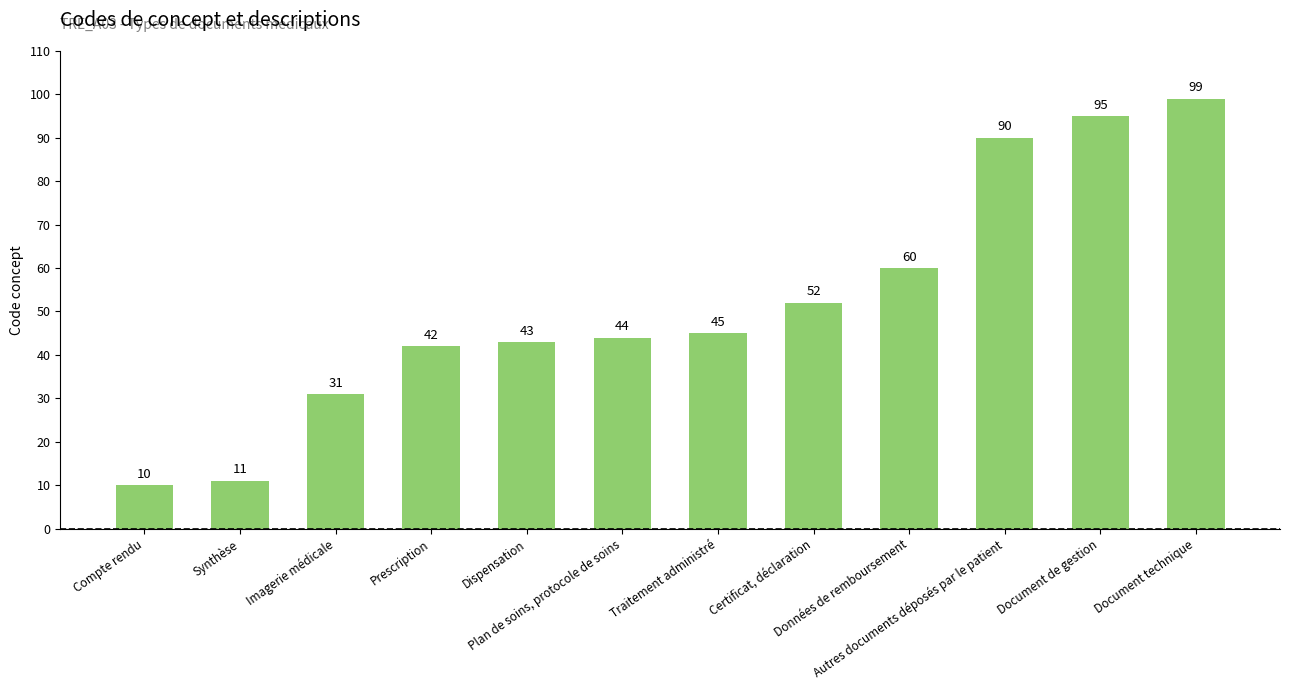

Does the chart contain stacked bars?

No